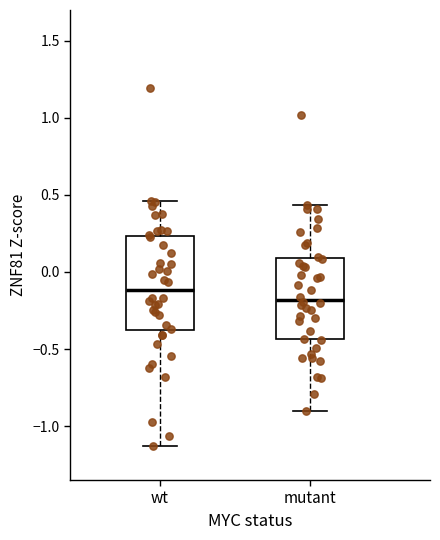

Reading left to right, transcribe this box plot: for each box, give where its median line is, the range the box spans, and where its two whiskers end, as read against the y-axis. The values are not printed on the chart, so give them approximately, as read against the axis.

wt: median -0.10, box -0.40 to 0.25, whiskers -1.15 to 0.45
mutant: median -0.20, box -0.45 to 0.10, whiskers -0.90 to 0.45